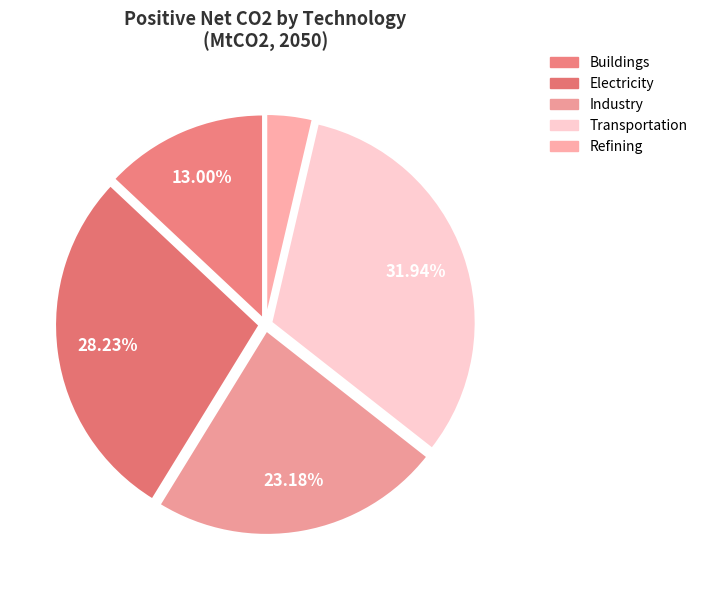

Is there a majority slice in this chart?

No